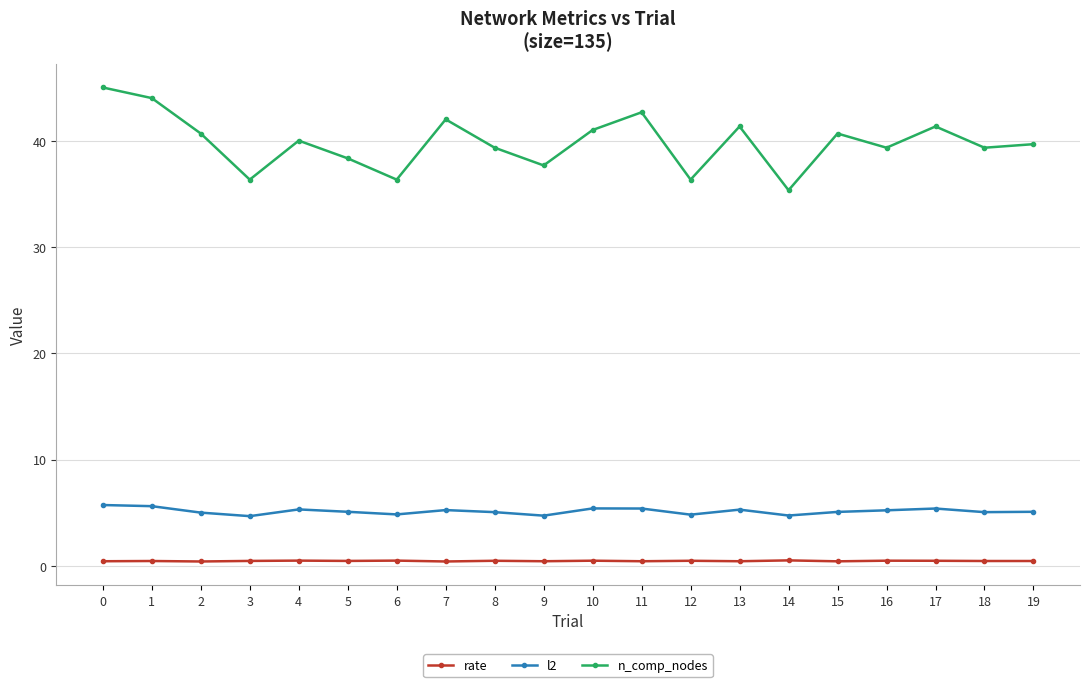

What is the value of the n_comp_nodes point at the 4th from the left?

36.3